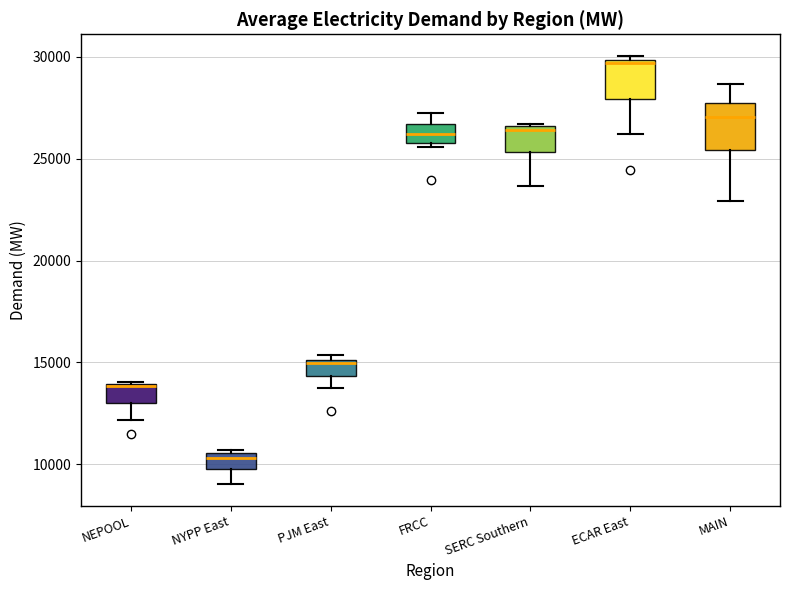

Reading left to right, transcribe this box plot: for each box, give where its median line is, the range the box spans, and where its two whiskers end, as read against the y-axis. The values are not printed on the chart, so give them approximately, as read against the axis.

NEPOOL: median 14000 (drawn on the box's upper edge), box 13000 to 14000, whiskers 12000 to 14000
NYPP East: median 10500 (just below the box's upper edge), box 10000 to 10500, whiskers 9000 to 10500 (just above the box's upper edge)
PJM East: median 15000, box 14500 to 15000, whiskers 13500 to 15500
FRCC: median 26000 (inside the box), box 26000 to 26500, whiskers 25500 to 27000
SERC Southern: median 26500 (just below the box's upper edge), box 25500 to 26500, whiskers 23500 to 26500
ECAR East: median 29500, box 28000 to 30000, whiskers 26000 to 30000 (just above the box's upper edge)
MAIN: median 27000, box 25500 to 27500, whiskers 23000 to 28500